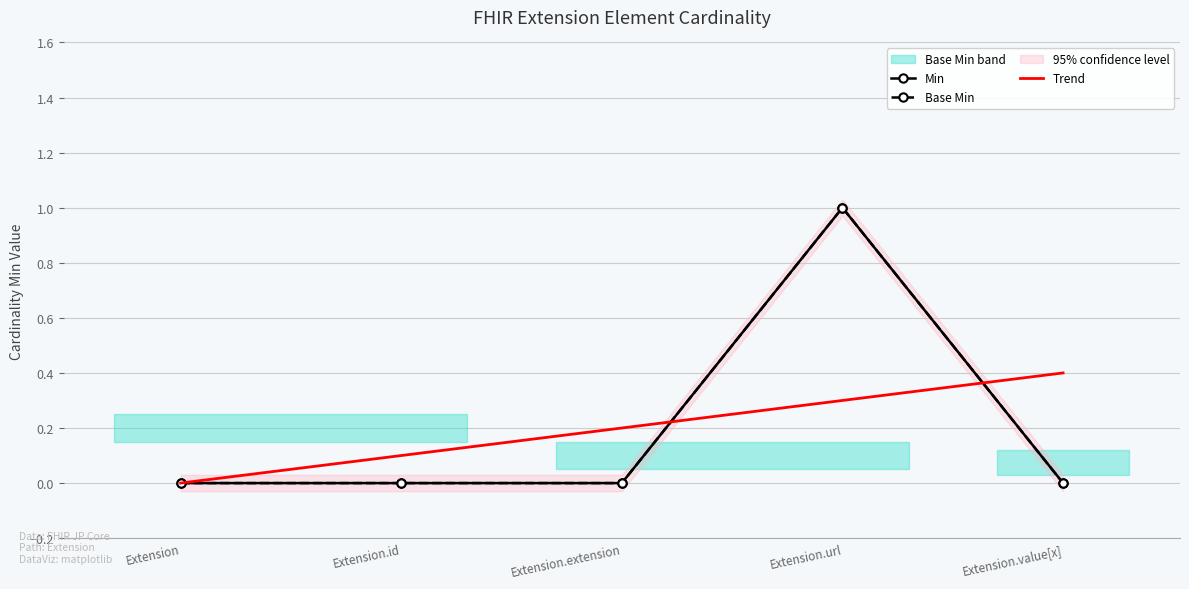

What is the difference between the maximum and minimum values in the Min series?

1